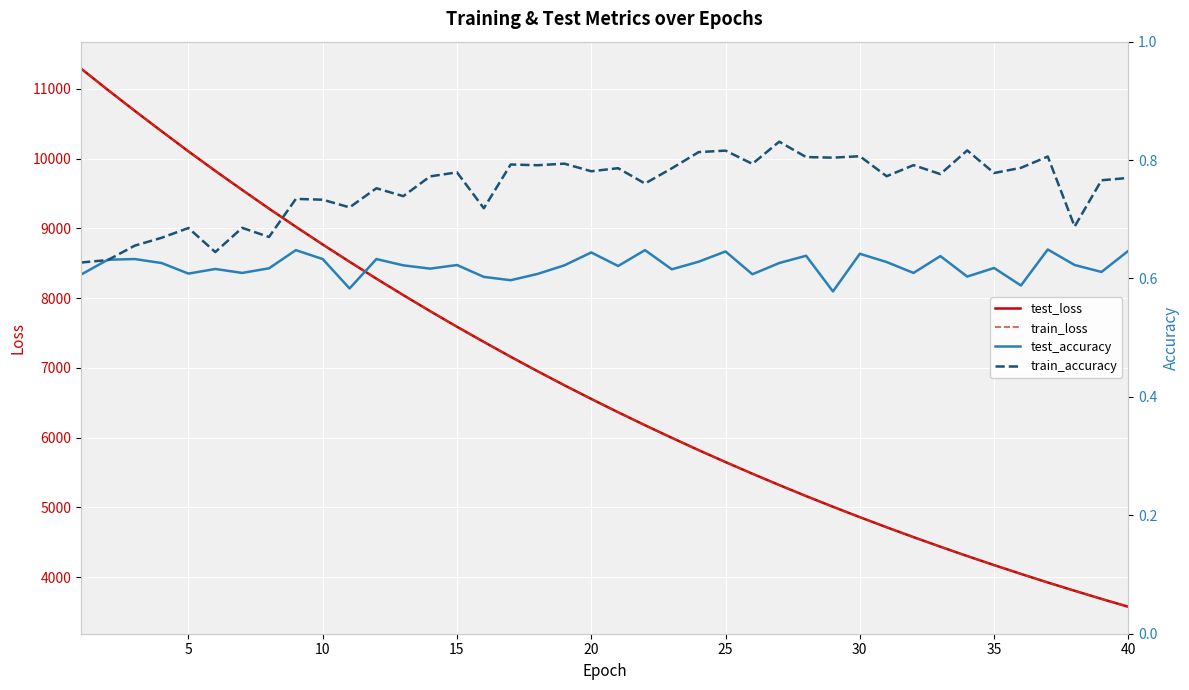

What is the lowest value of the test_loss series?

3573.7